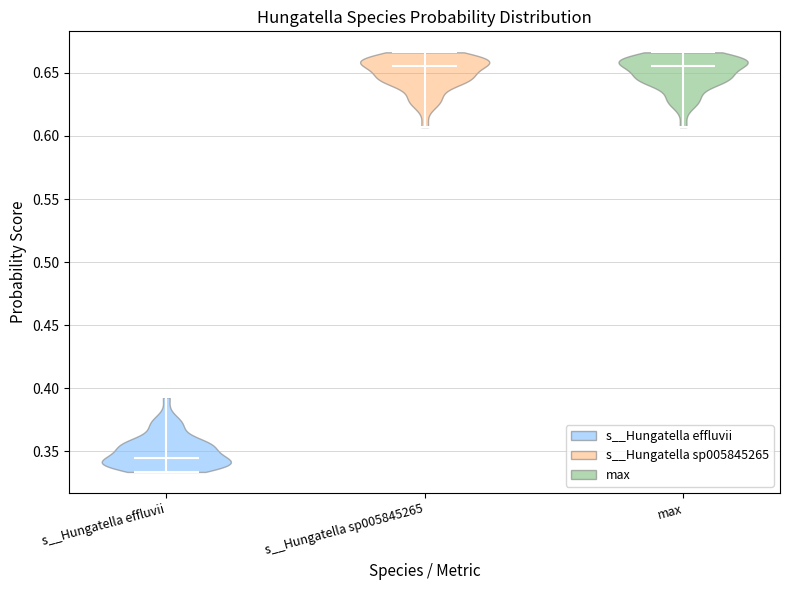

Reading left to right, read every violin against the y-axis: where its median line is, and the lowest and highest points it reaches. The values are not printed on the chart, so give them approximately, as read against the axis.

s__Hungatella effluvii: median line 0.345, lowest point 0.335, highest point 0.395
s__Hungatella sp005845265: median line 0.655, lowest point 0.605, highest point 0.665
max: median line 0.655, lowest point 0.605, highest point 0.665